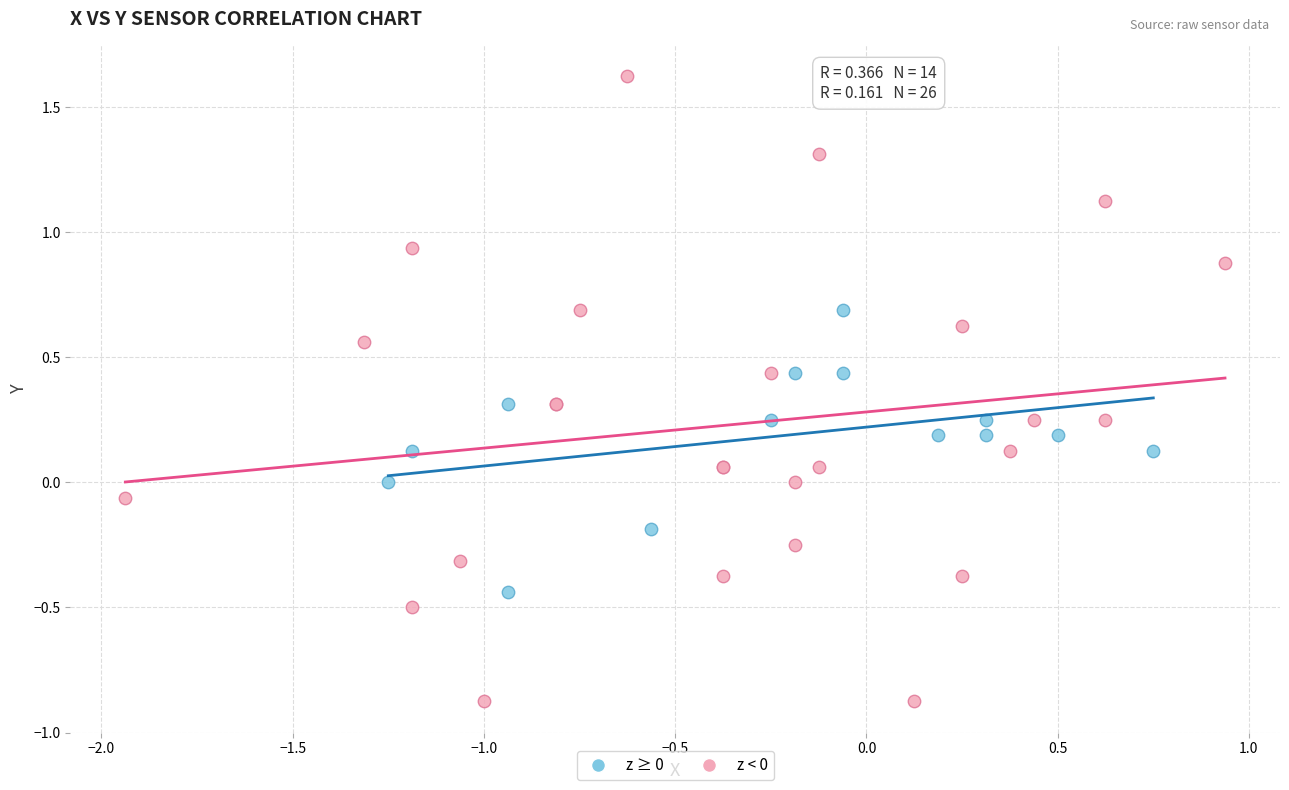

Which series reaches the maximum Y coordinate?

z < 0